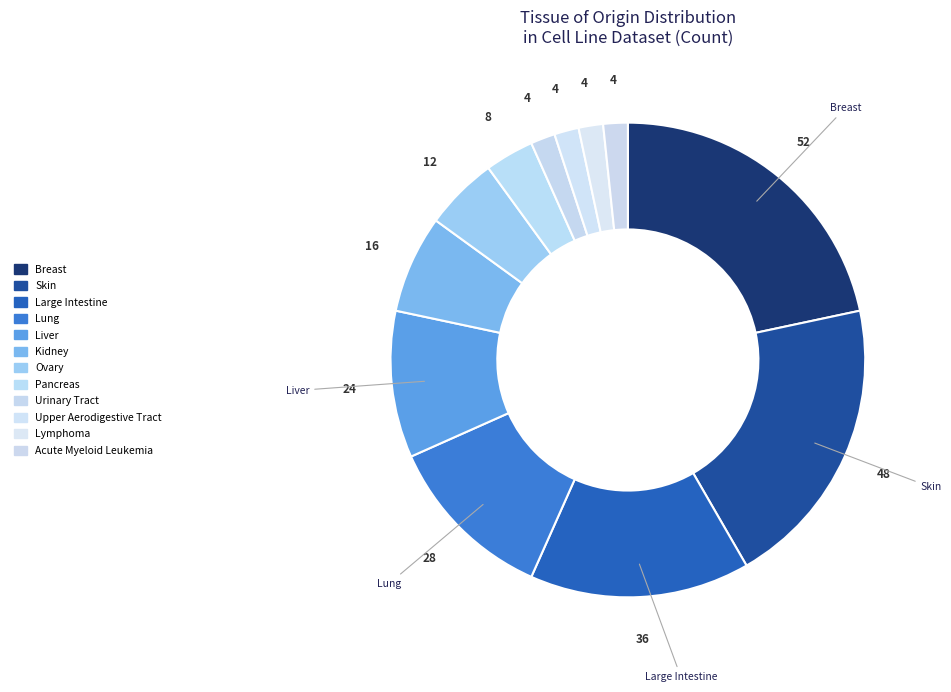

Rank the categories by value from highest to lowest.

Breast, Skin, Large Intestine, Lung, Liver, Kidney, Ovary, Pancreas, Urinary Tract, Upper Aerodigestive Tract, Lymphoma, Acute Myeloid Leukemia